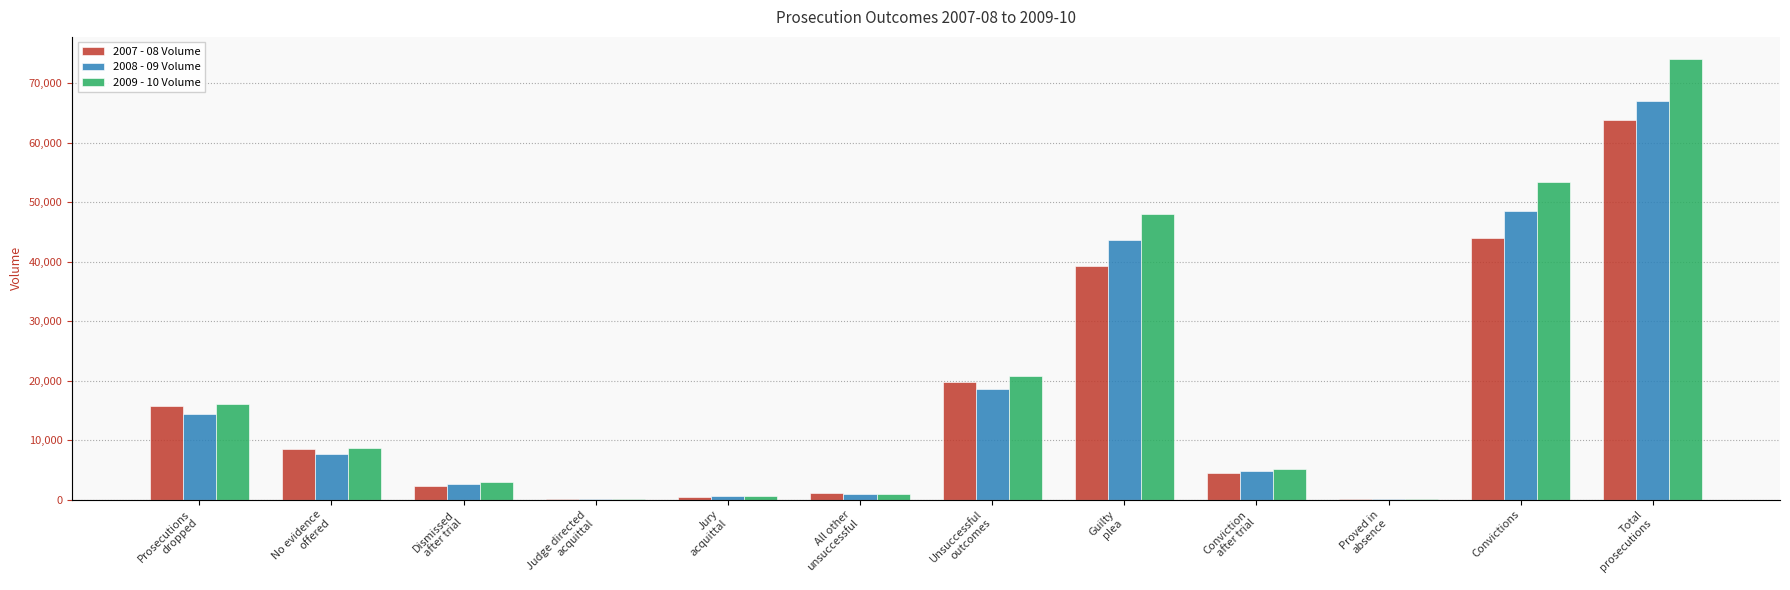

Which has a higher value, Proved in
absence or No evidence
offered?

No evidence
offered